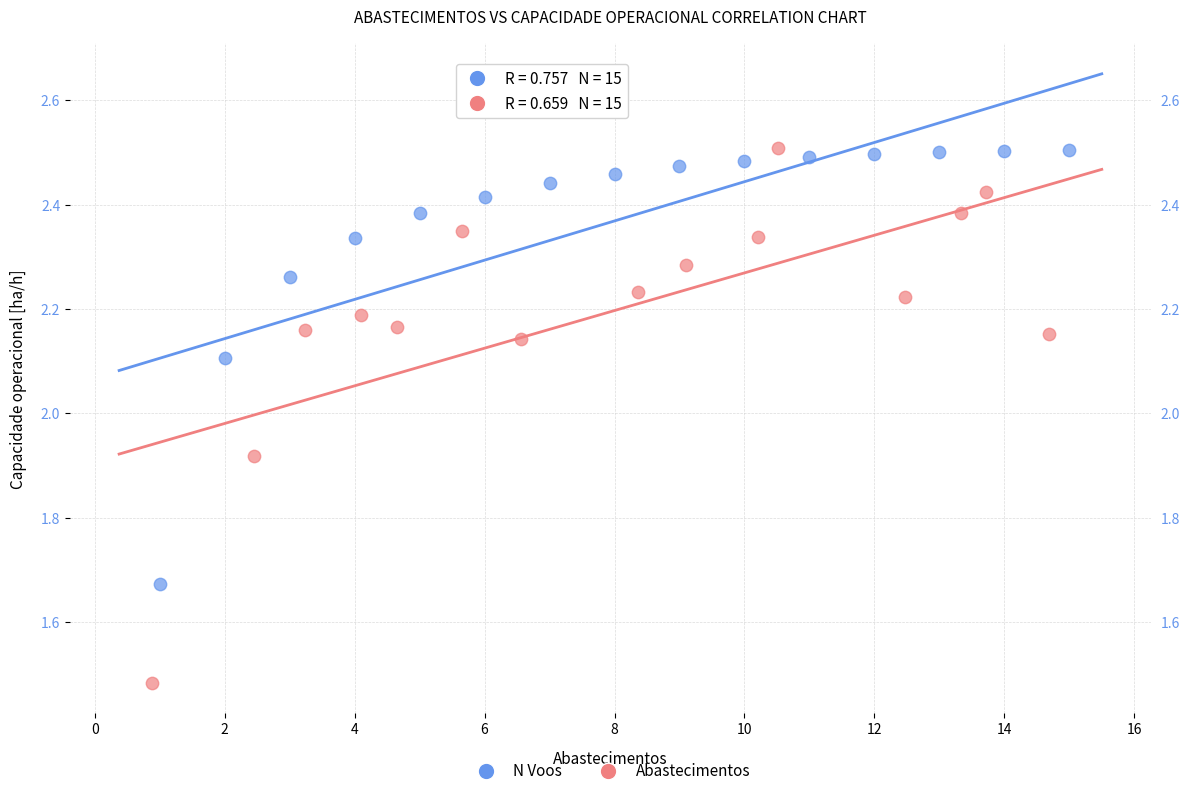

Which series reaches the minimum Y coordinate?

Abastecimentos